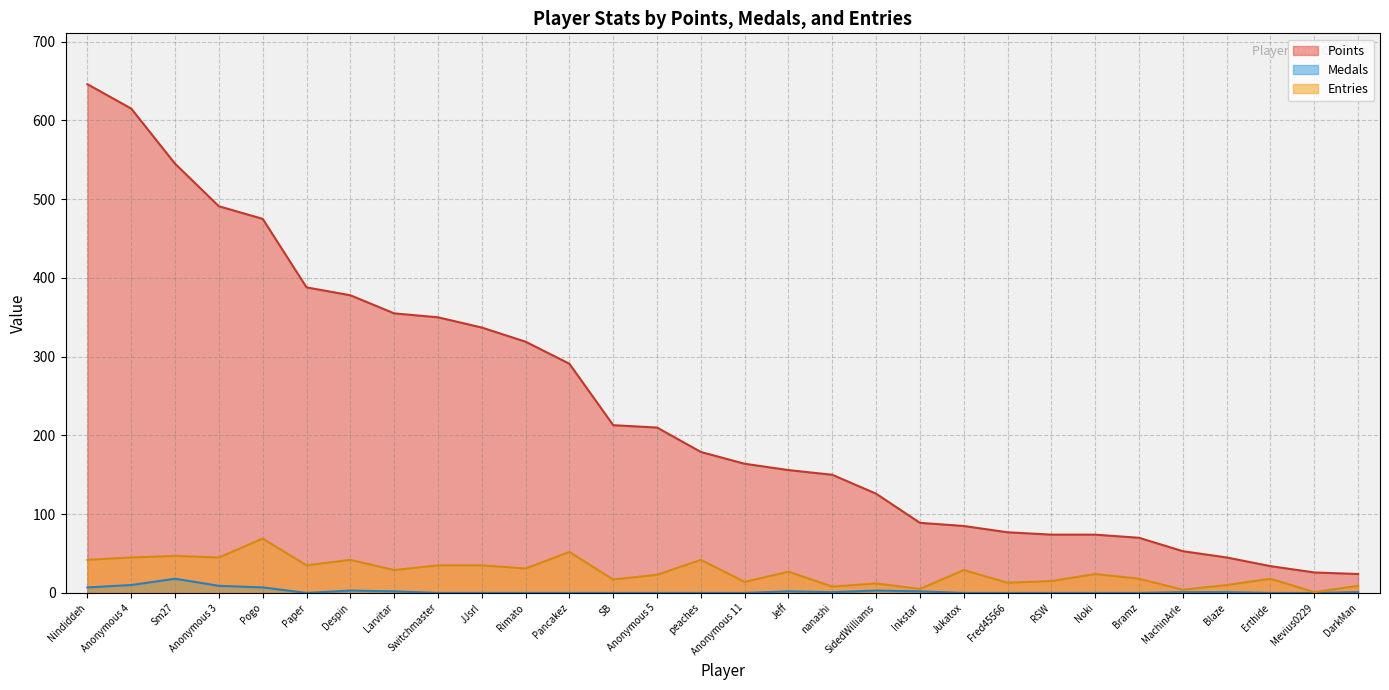

True or false: Entries and Medals intersect in this chart.

False